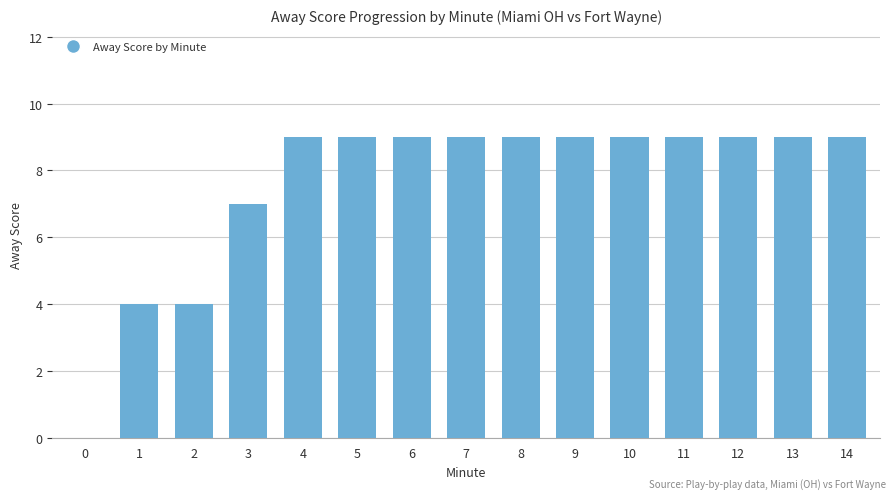

Is it true that the value at 10 is 9?

True